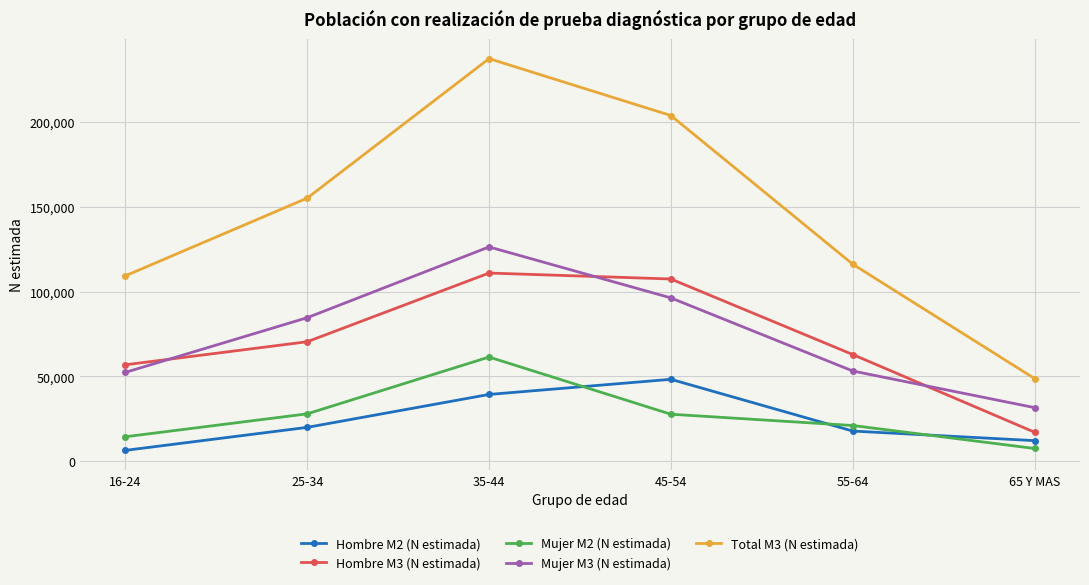

List the series in order of their peak value, lowest first.

Hombre M2 (N estimada), Mujer M2 (N estimada), Hombre M3 (N estimada), Mujer M3 (N estimada), Total M3 (N estimada)